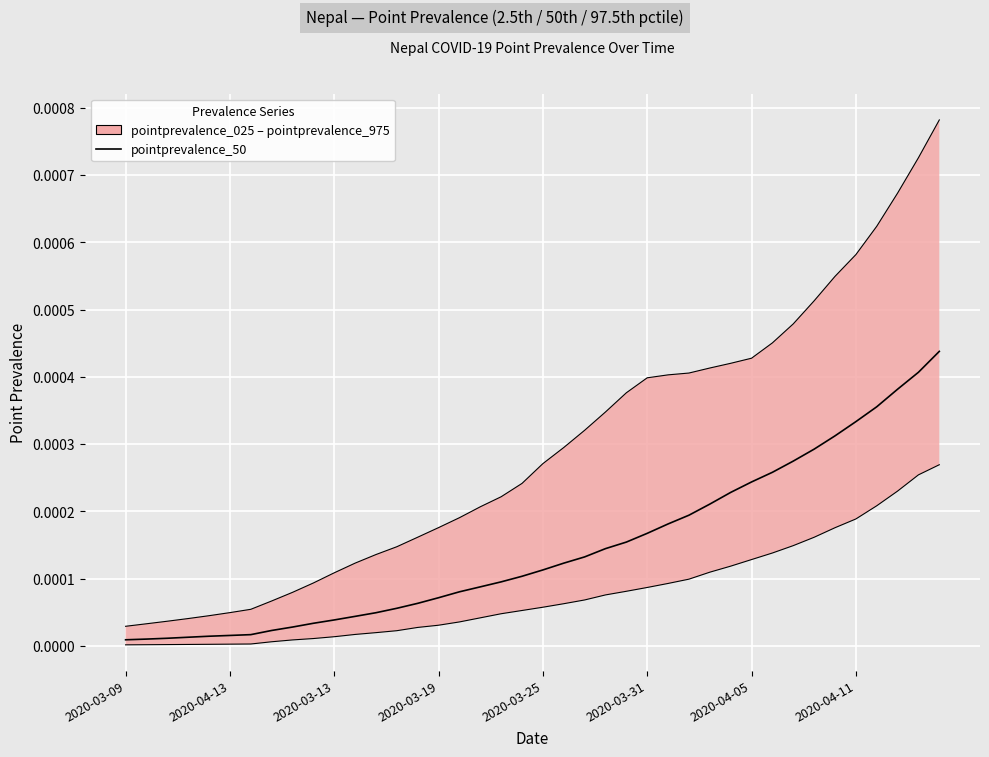

Between 2020-03-13 and 23, which is larger?

23